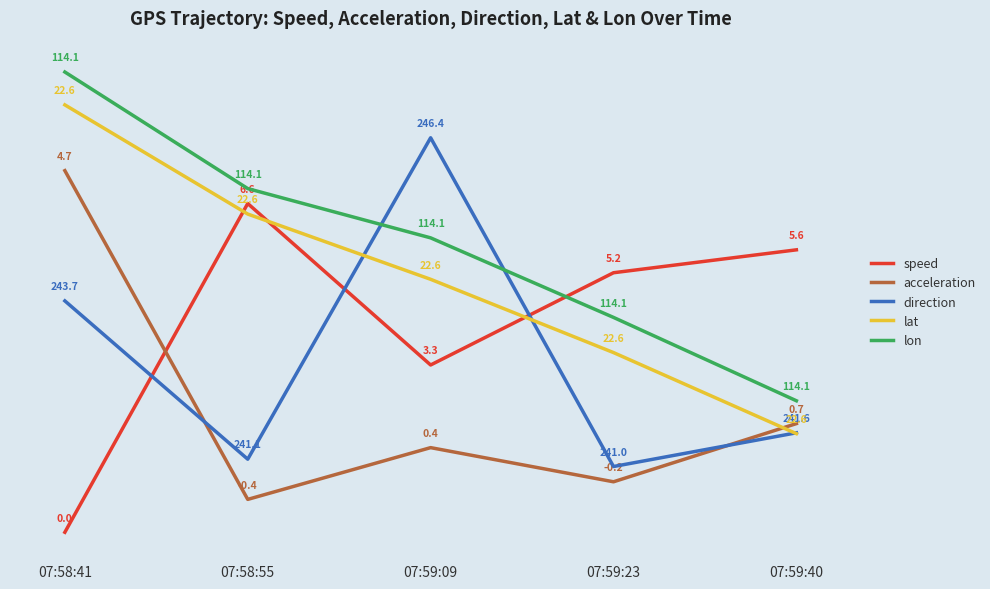

Between 07:58:55 and 07:59:09, which series saw the biggest shift?

direction